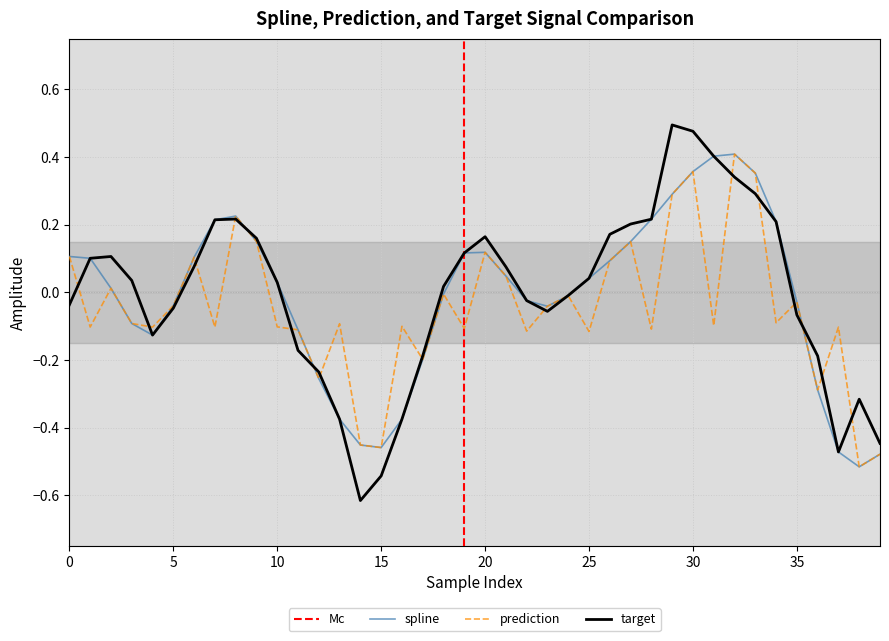

At which label does target reach its peak?

29